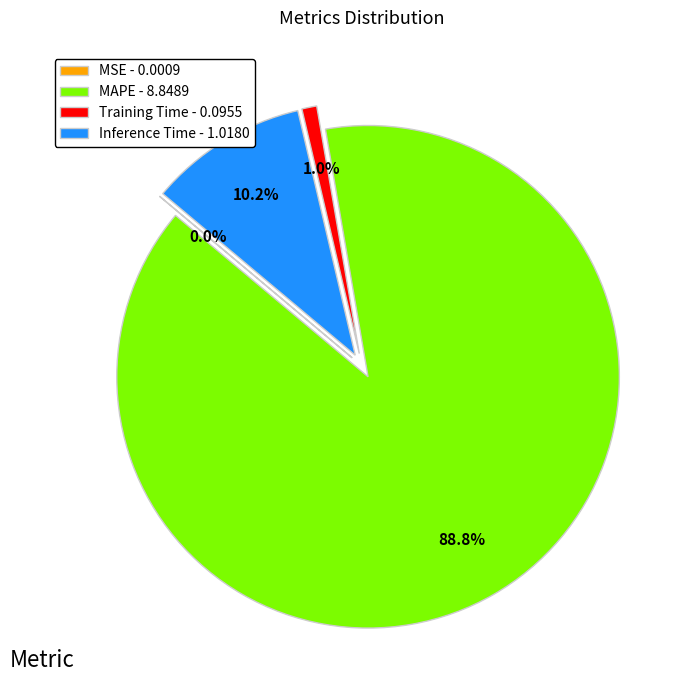

Is it true that MSE is 1% of the pie?

False